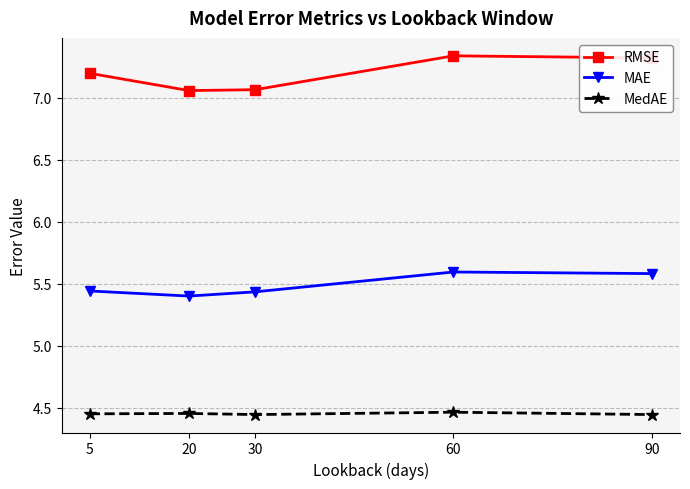

List the series in order of their overall mean, highest first.

RMSE, MAE, MedAE